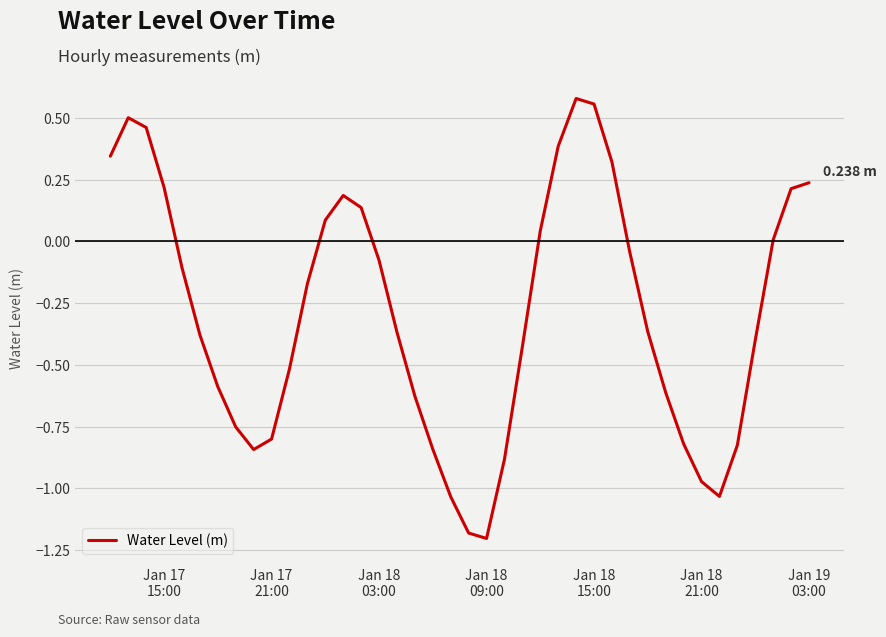

Is this an area chart (filled region under the line)?

No